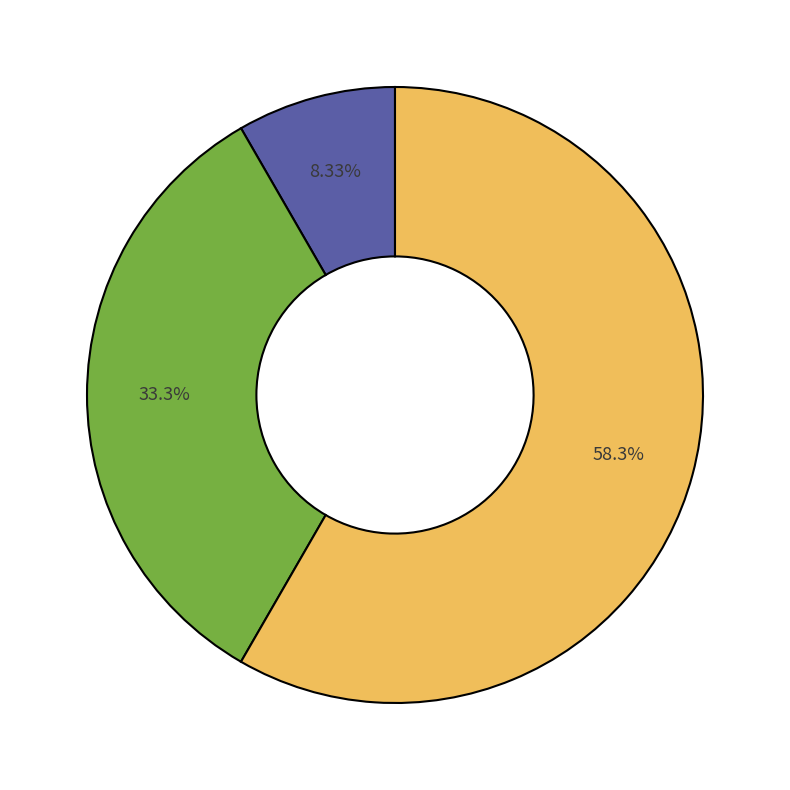

Is there any slice that represents more than half of the pie?

Yes